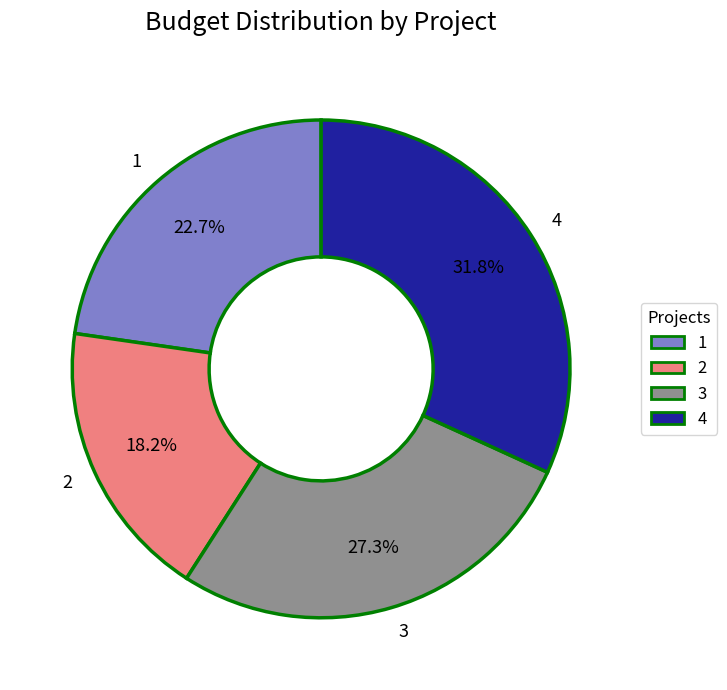

Which category has the biggest portion of the pie?

4